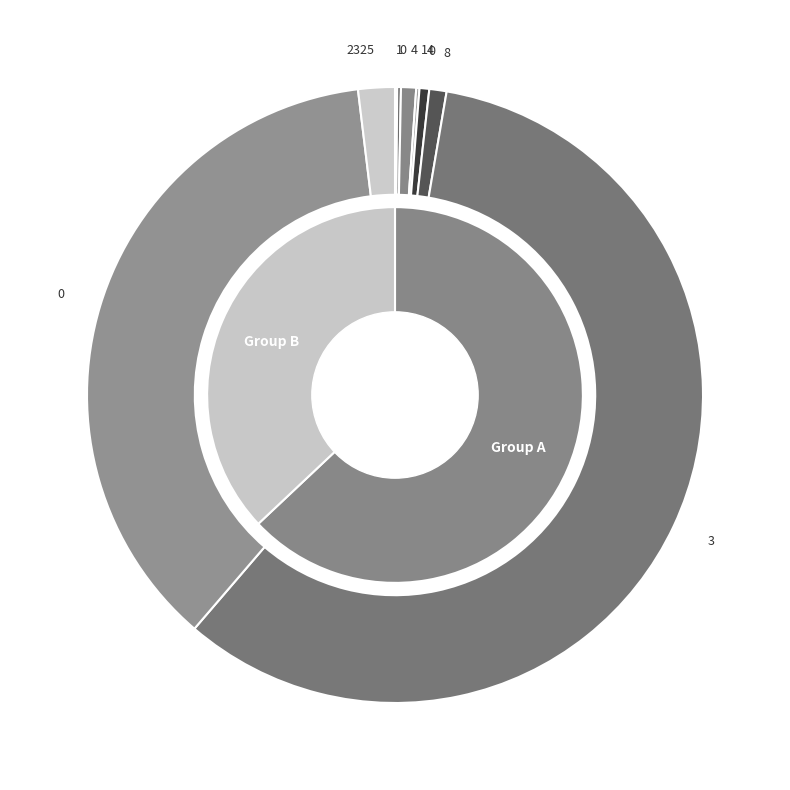

Approximately how many times larger is the value at 1 compared to 14?

0.7